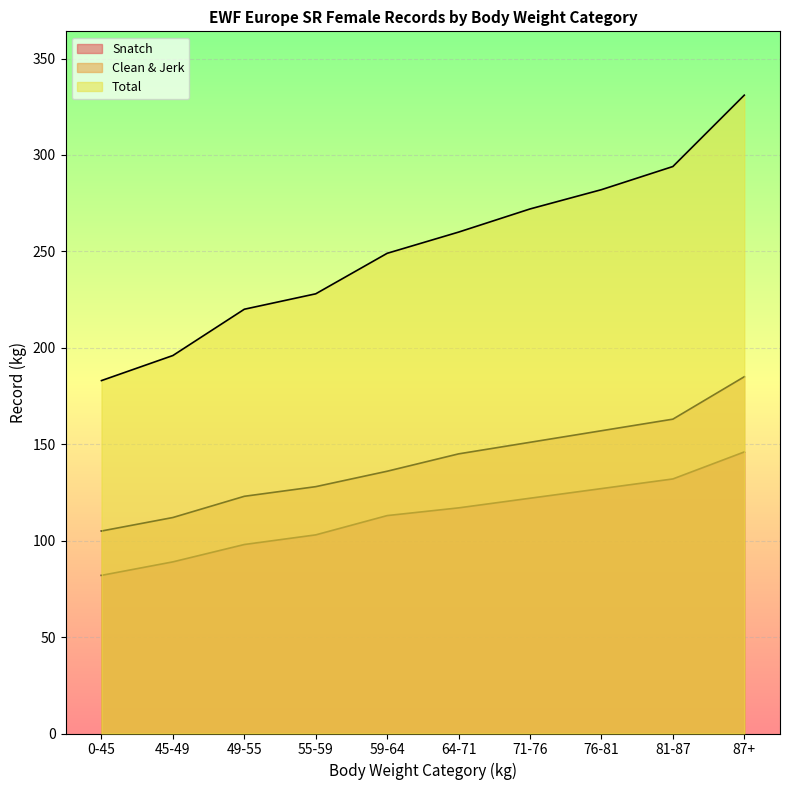

True or false: Snatch and Total intersect in this chart.

False